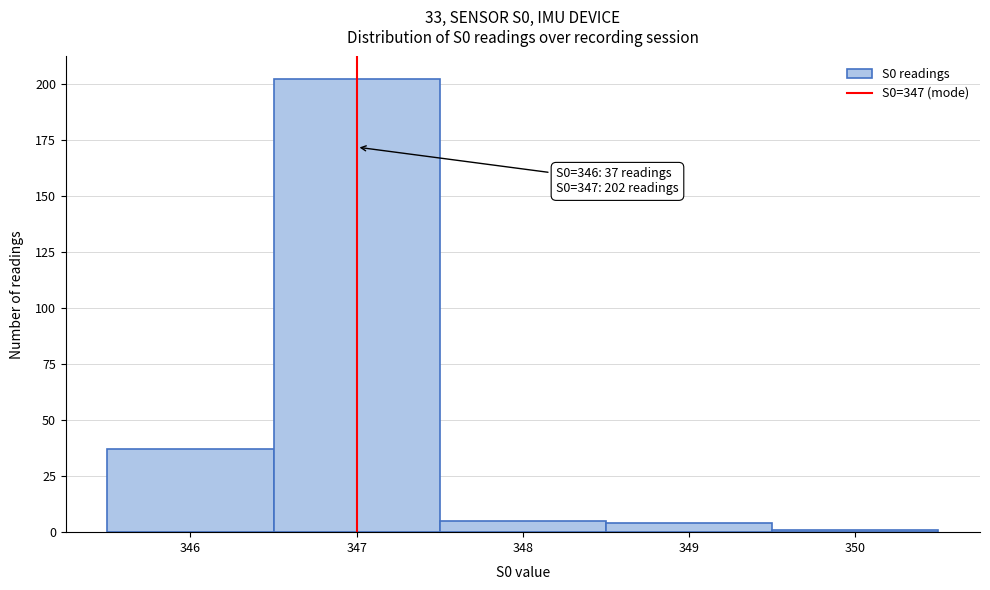

Over which range of the x-axis is the bar tallest?

346.5 to 347.5